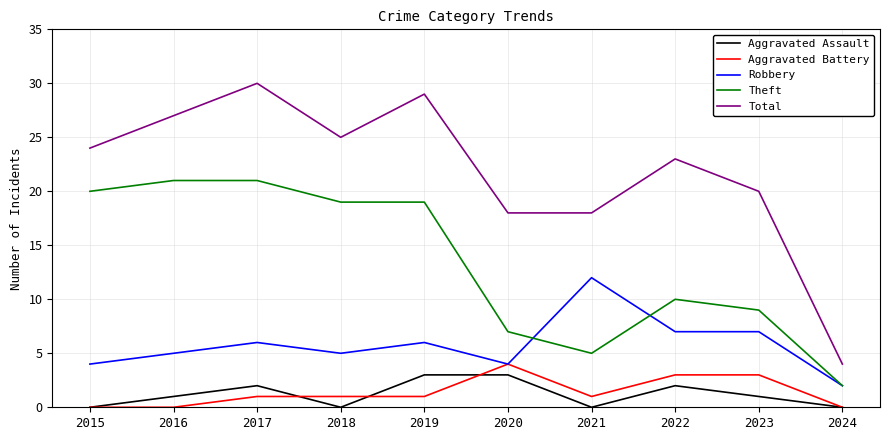

Is this an area chart (filled region under the line)?

No